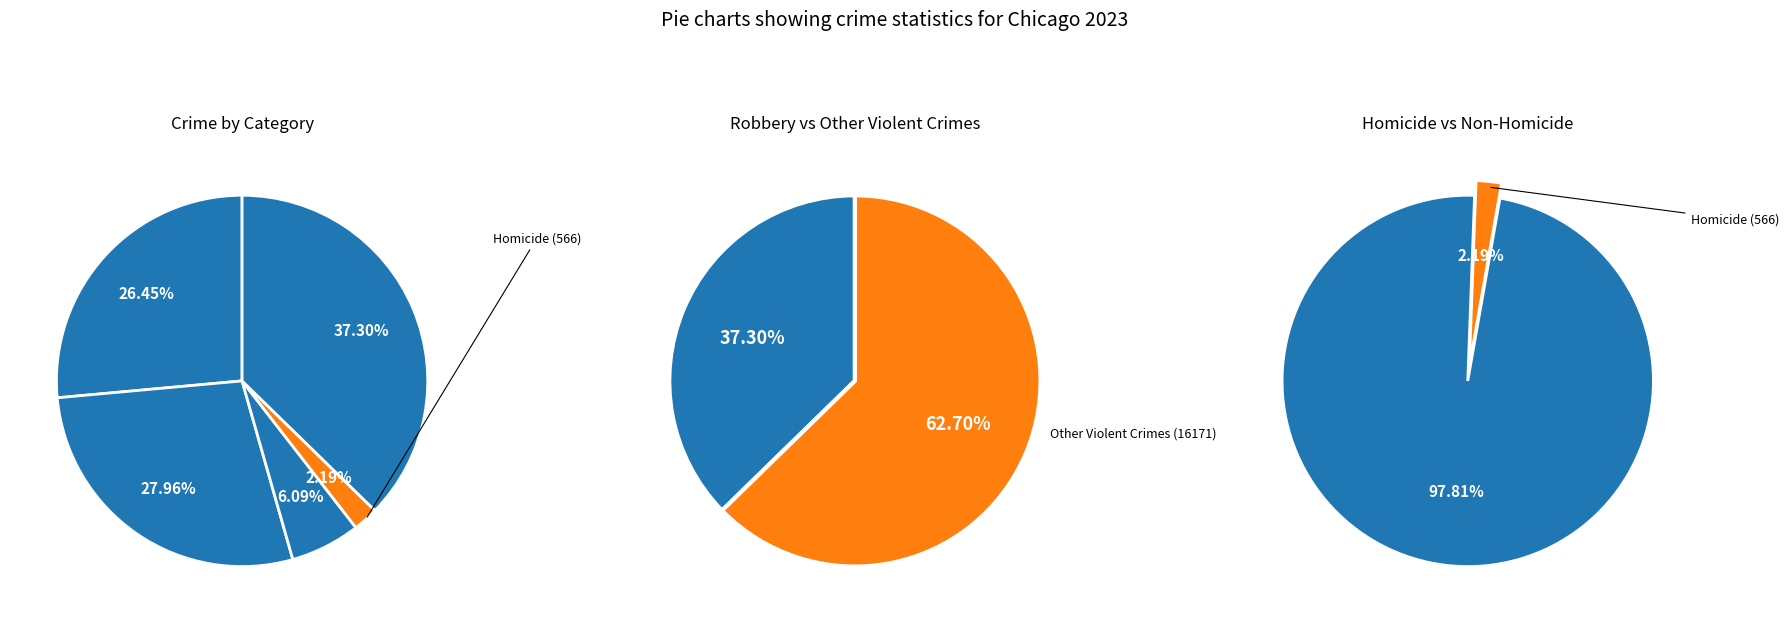

Which category has the smallest portion of the pie?

Homicide